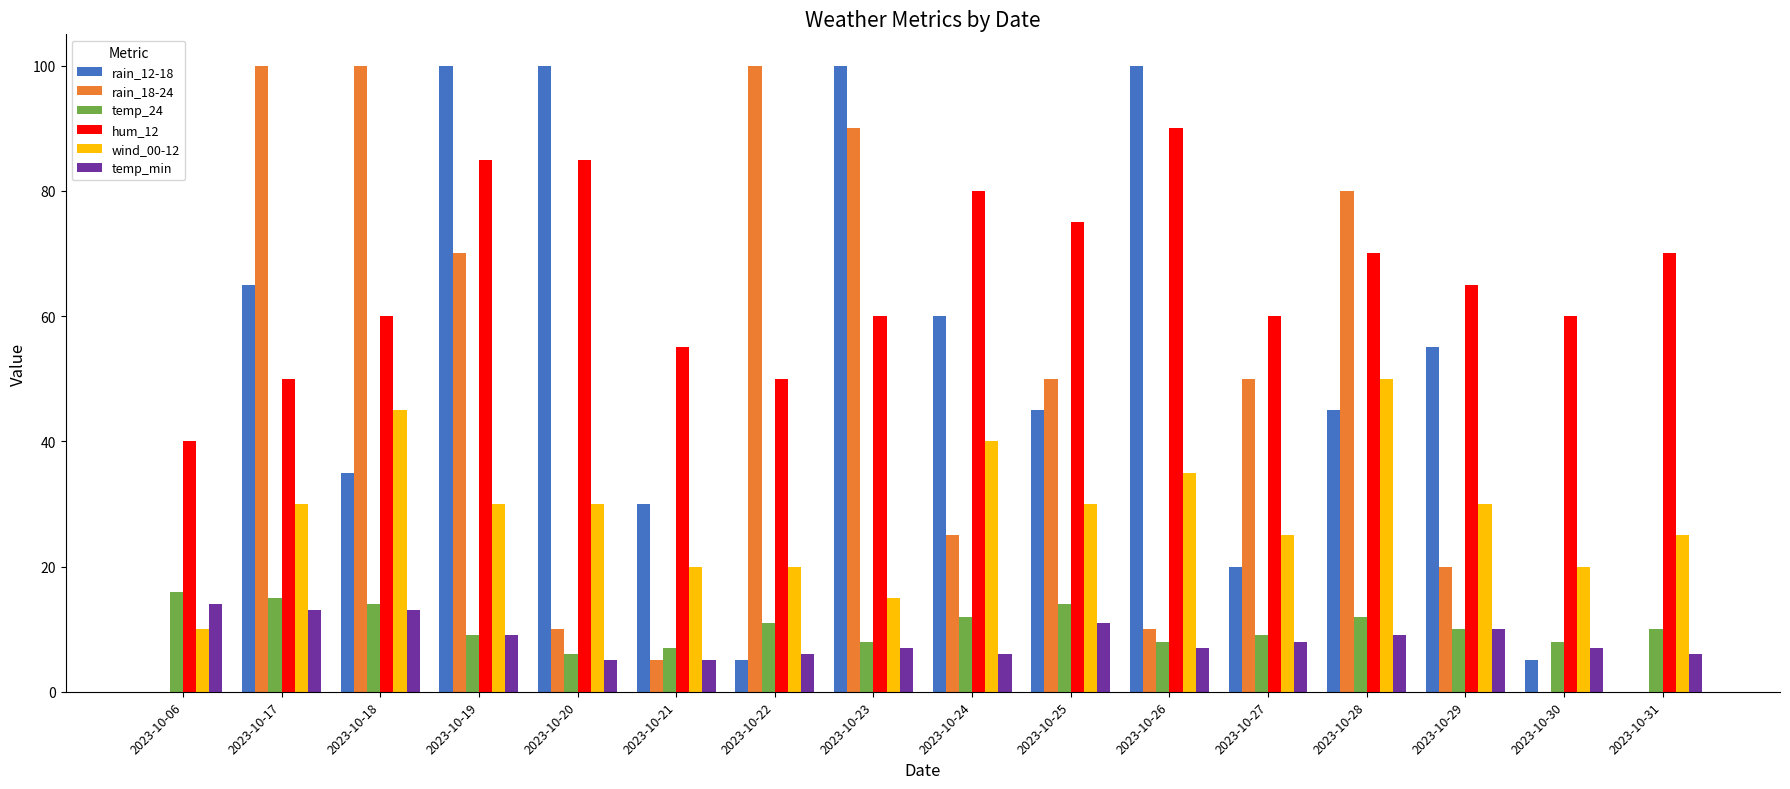

The value of hum_12 at 2023-10-06 is 40. True or false?

True